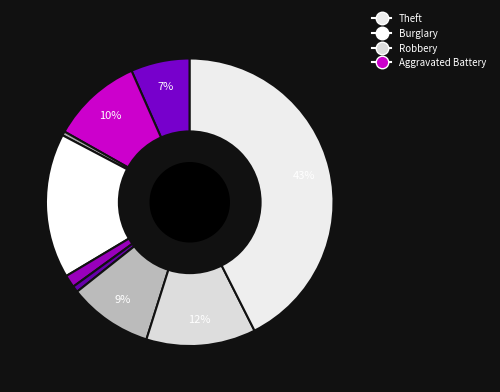

How many slices are in this pie chart?

9